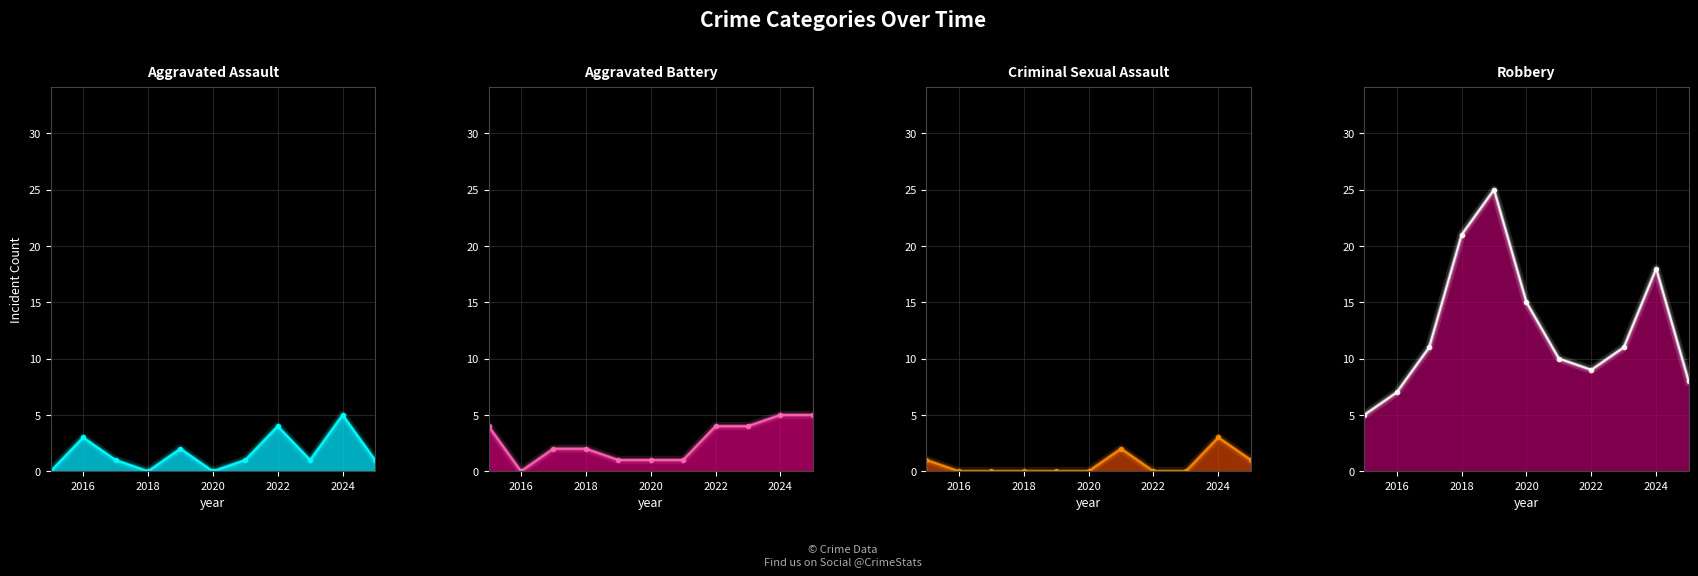

Reading left to right, what are all the values shown in this chart?

Aggravated Assault: 2015=0	2016=3	2017=1	2018=0	2019=2	2020=0	2021=1	2022=4	2023=1	2024=5	2025=1
Aggravated Battery: 2015=4	2016=0	2017=2	2018=2	2019=1	2020=1	2021=1	2022=4	2023=4	2024=5	2025=5
Criminal Sexual Assault: 2015=1	2016=0	2017=0	2018=0	2019=0	2020=0	2021=2	2022=0	2023=0	2024=3	2025=1
Robbery: 2015=5	2016=7	2017=11	2018=21	2019=25	2020=15	2021=10	2022=9	2023=11	2024=18	2025=8